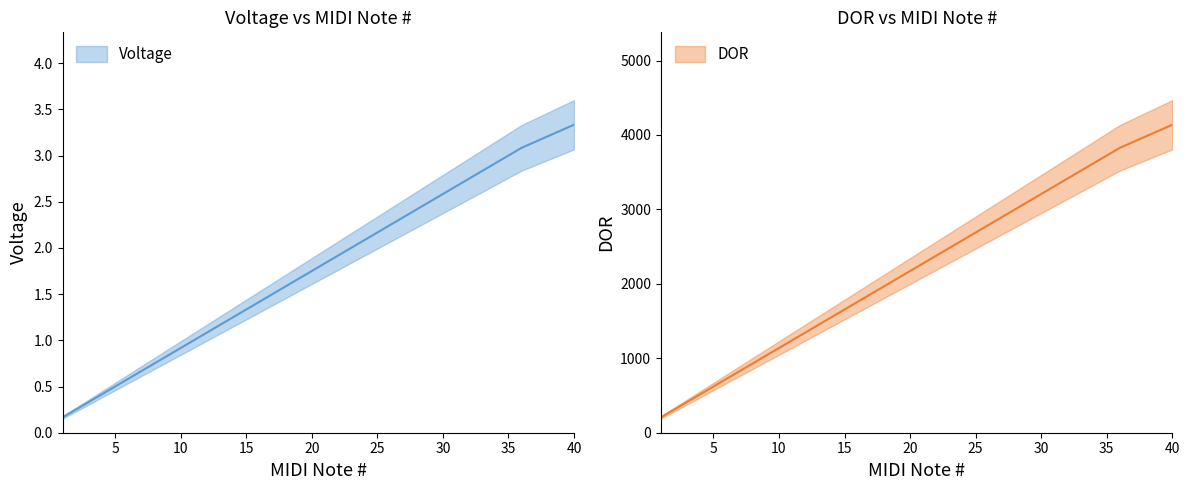

Does the chart have visible grid lines?

No